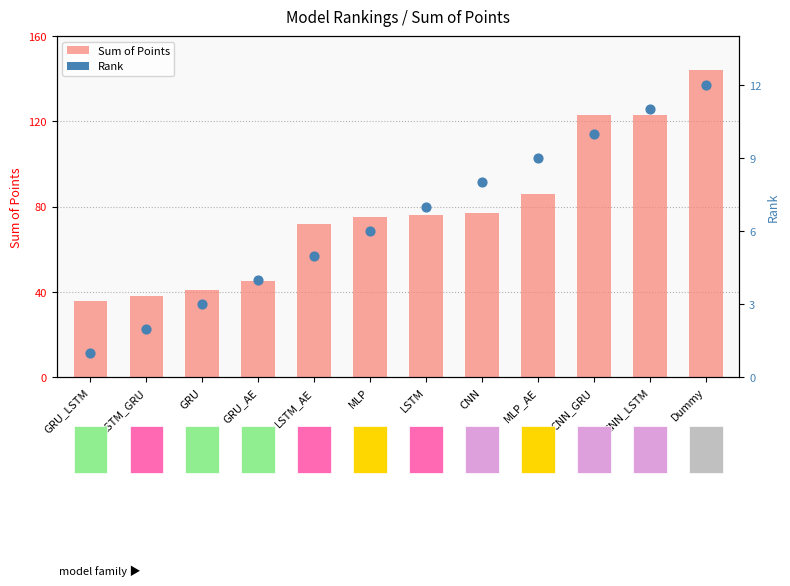

At which category is the sum across all series the highest?

Dummy